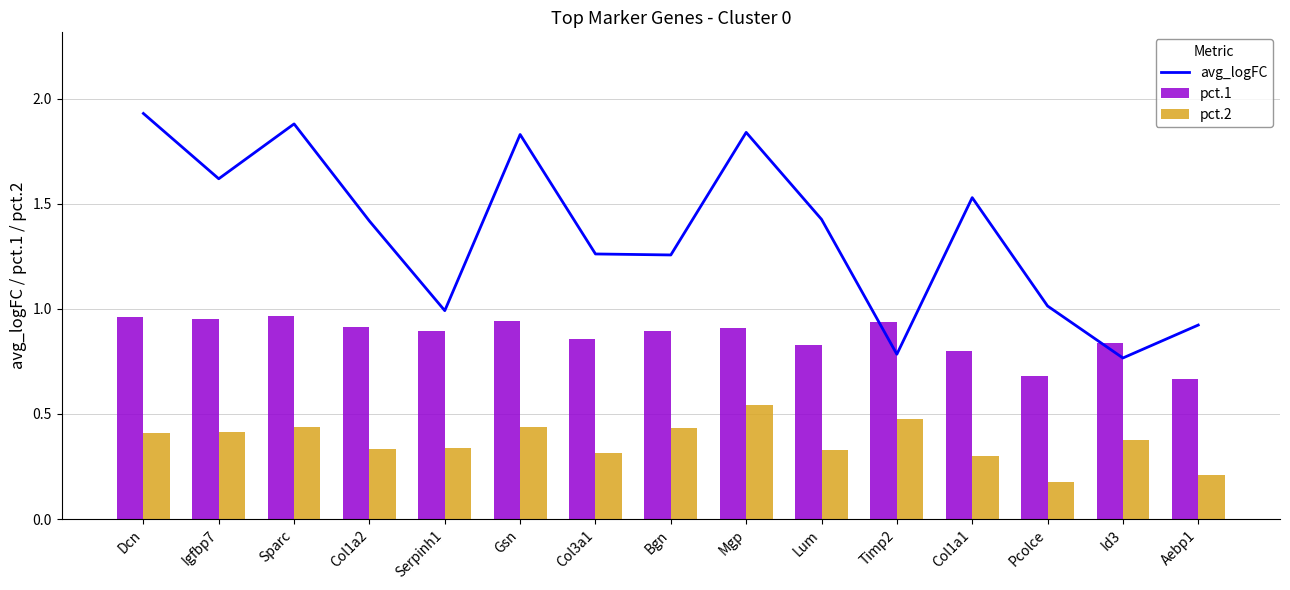

What is the total value across all series at Serpinh1?

2.2